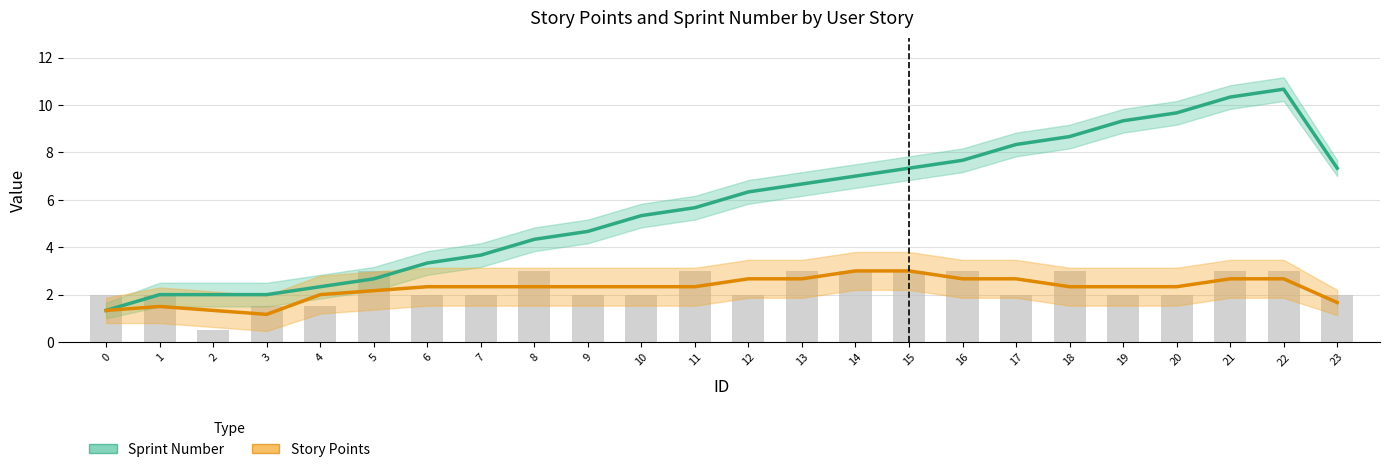

How many data points in Story Points are less than 2?

5